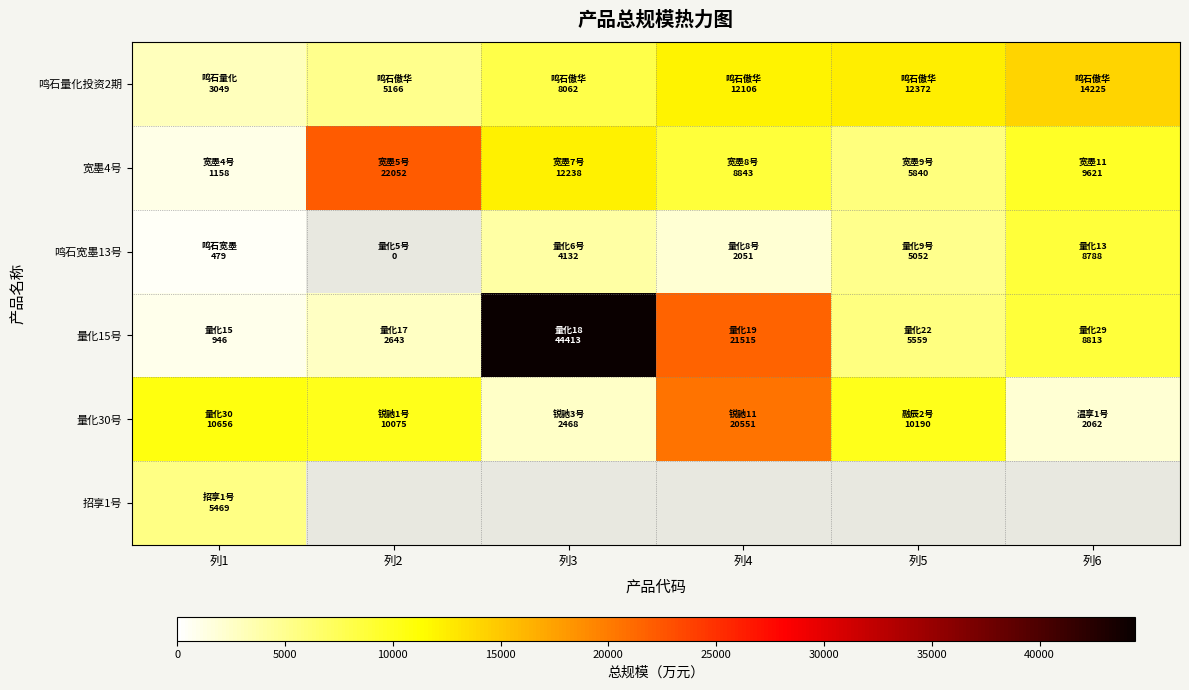

What is the sum of the 鸣石宽墨13号 values at 列1 and 列3?

4611.0